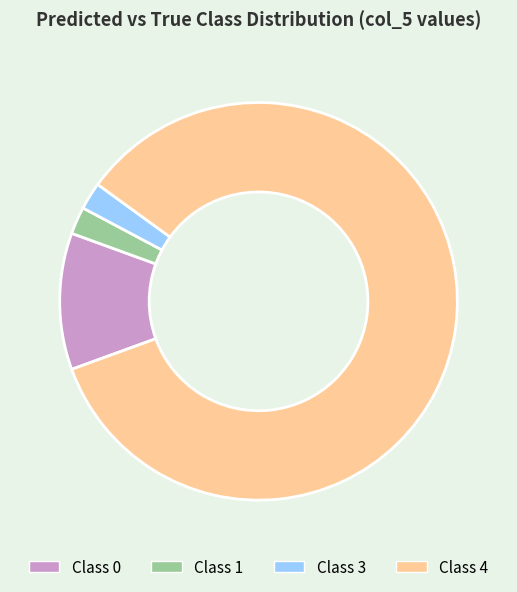

Is there a majority slice in this chart?

Yes